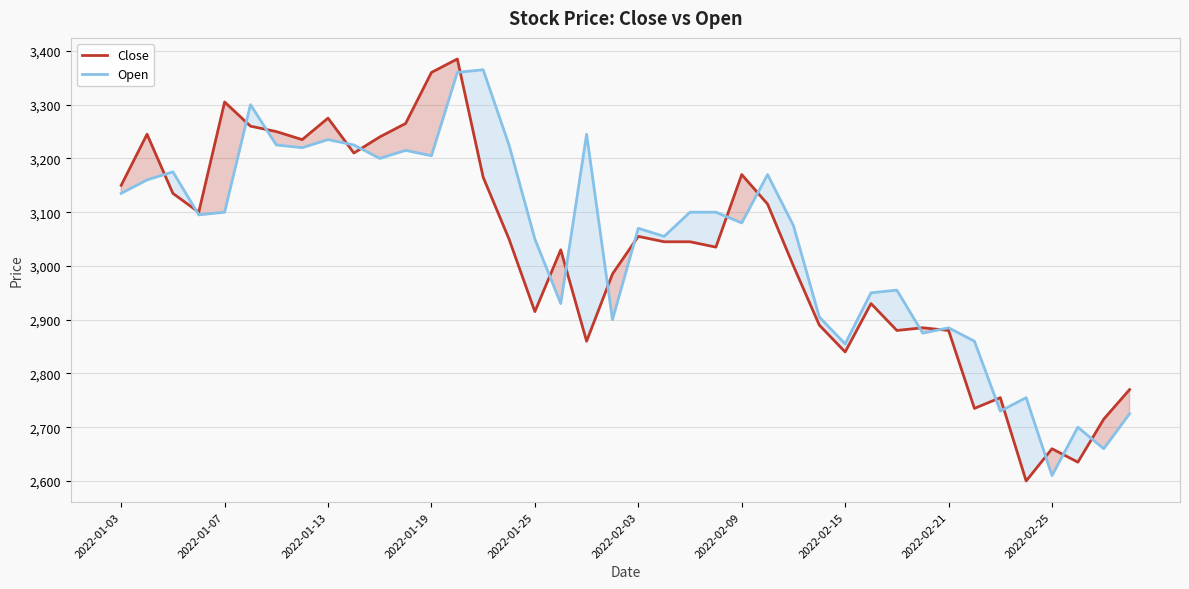

True or false: Open has a value of 2204 at 25.

False